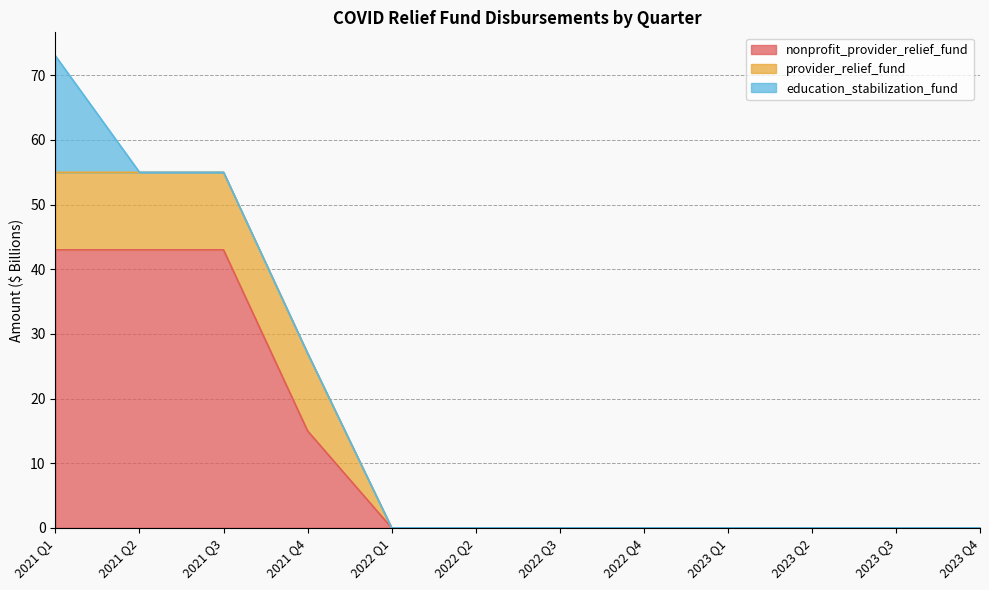

List the series in order of their overall mean, highest first.

nonprofit_provider_relief_fund, provider_relief_fund, education_stabilization_fund